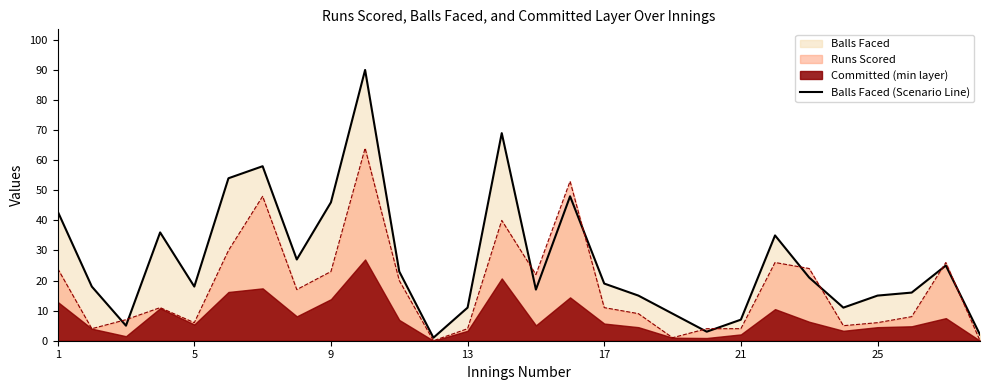

Is it true that Runs Scored equals 4 at 13?

True